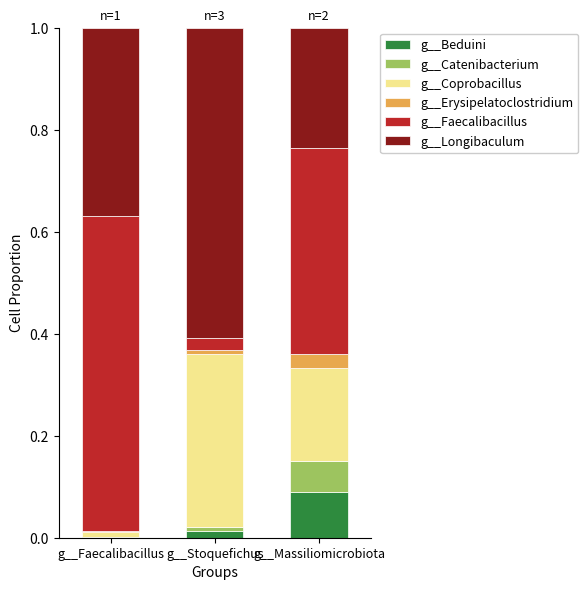

Which category has the highest value in the g__Beduini series?

g__Massiliomicrobiota